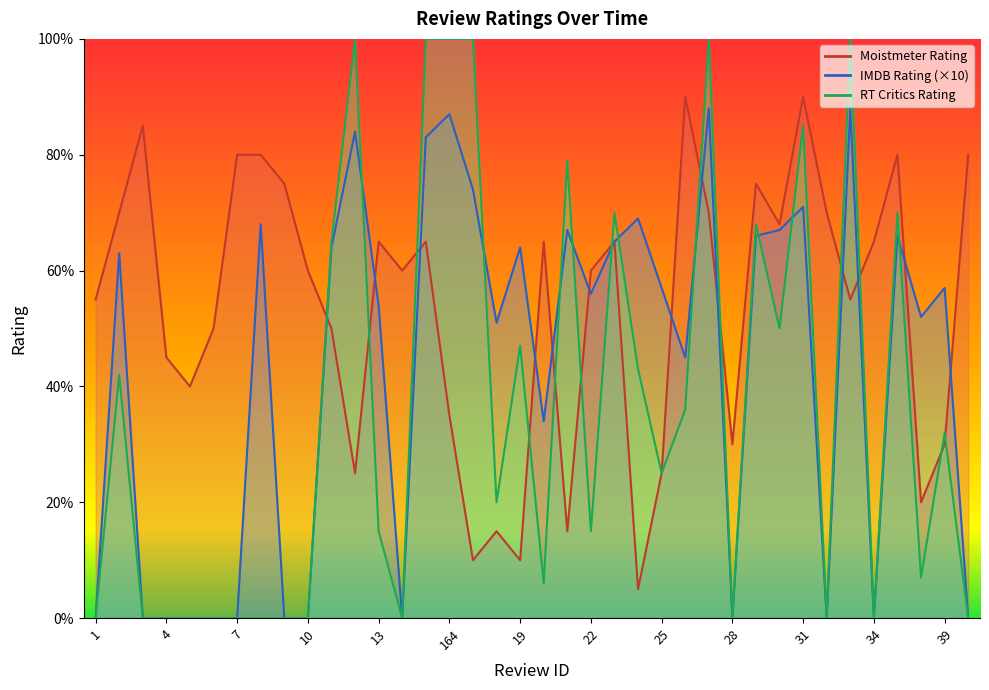

What is the sum of all IMDB Rating values?

1640